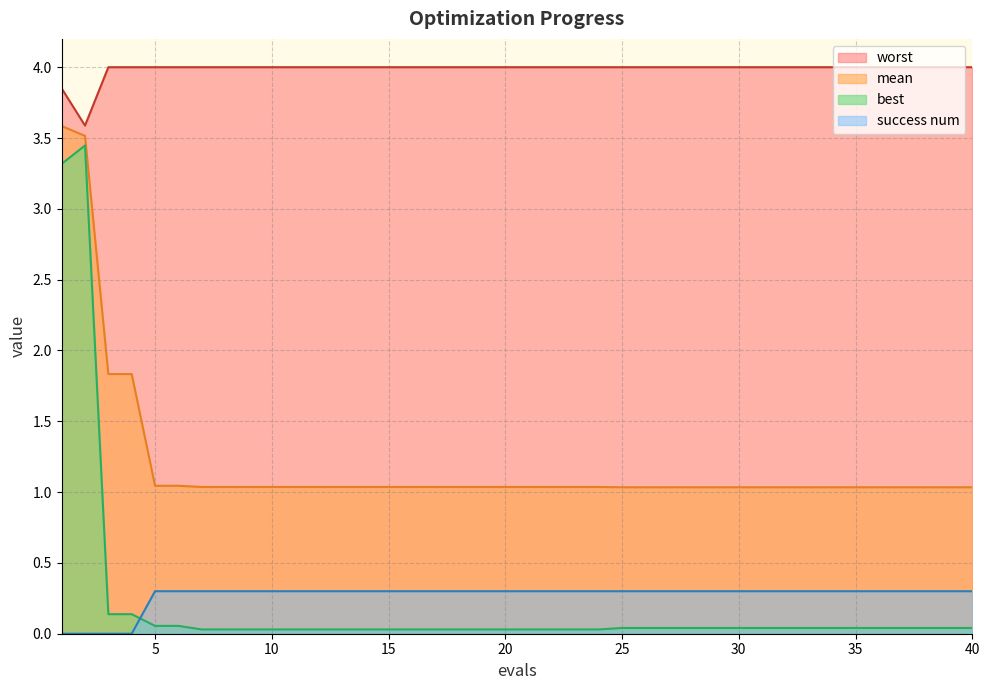

True or false: worst has a value of 4.0 at 25.

True